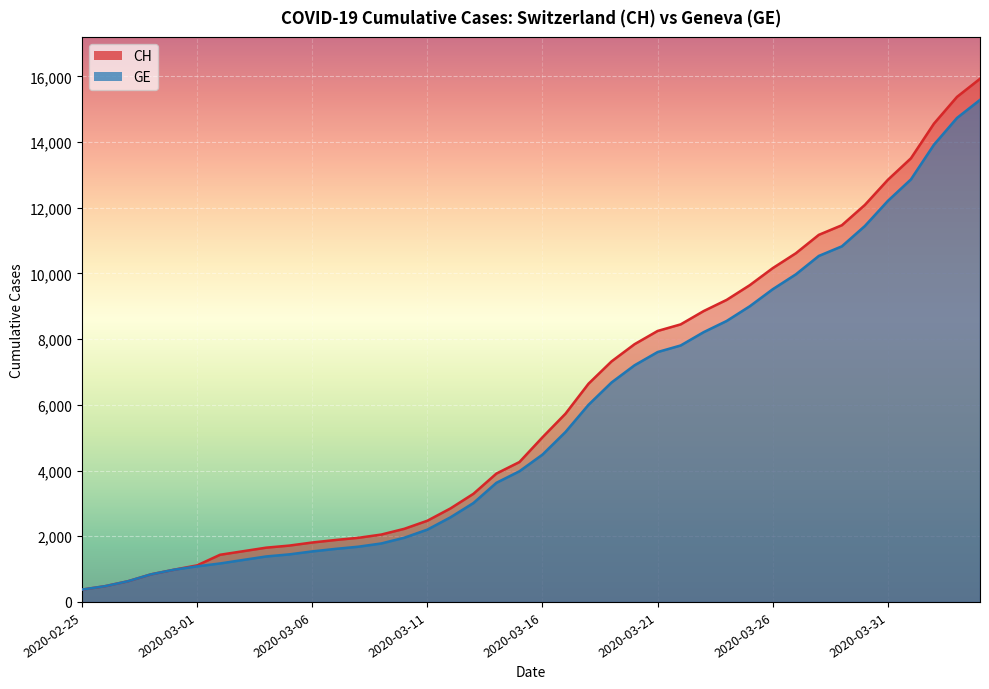

True or false: GE and CH cross at least once.

False